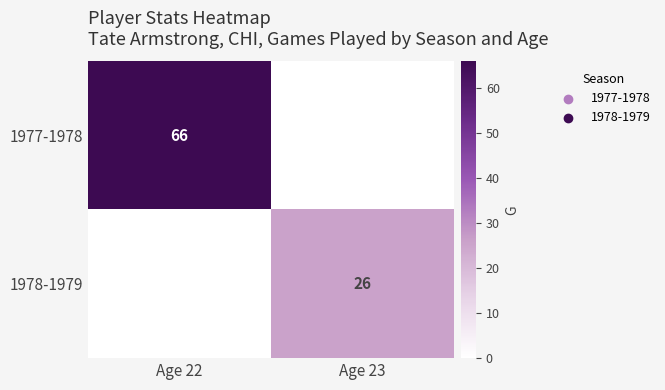

Which series changed the most between Age 22 and Age 23?

1977-1978